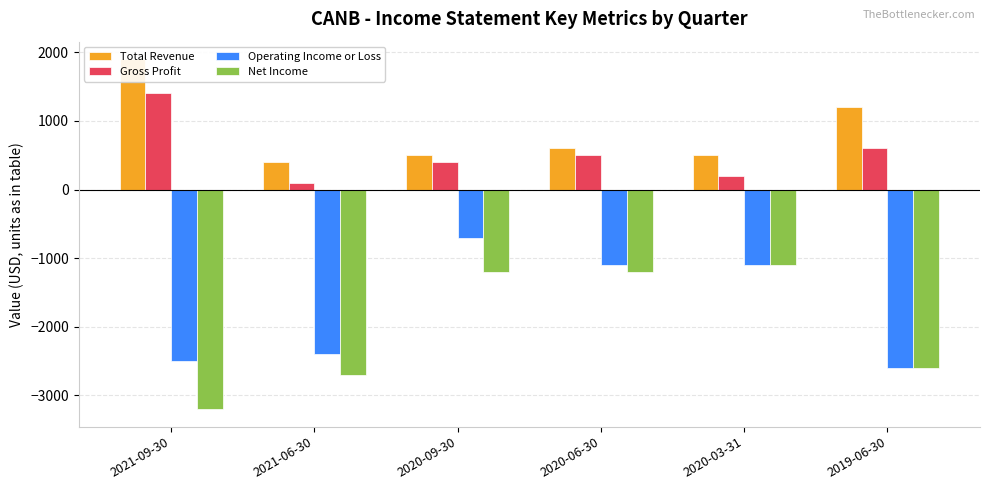

At which category is the sum across all series the highest?

2020-09-30